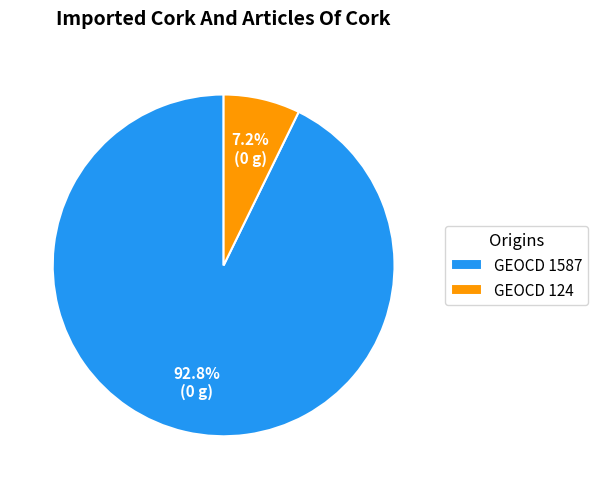

Is the sum of GEOCD 124 and GEOCD 1587 greater than half?

Yes